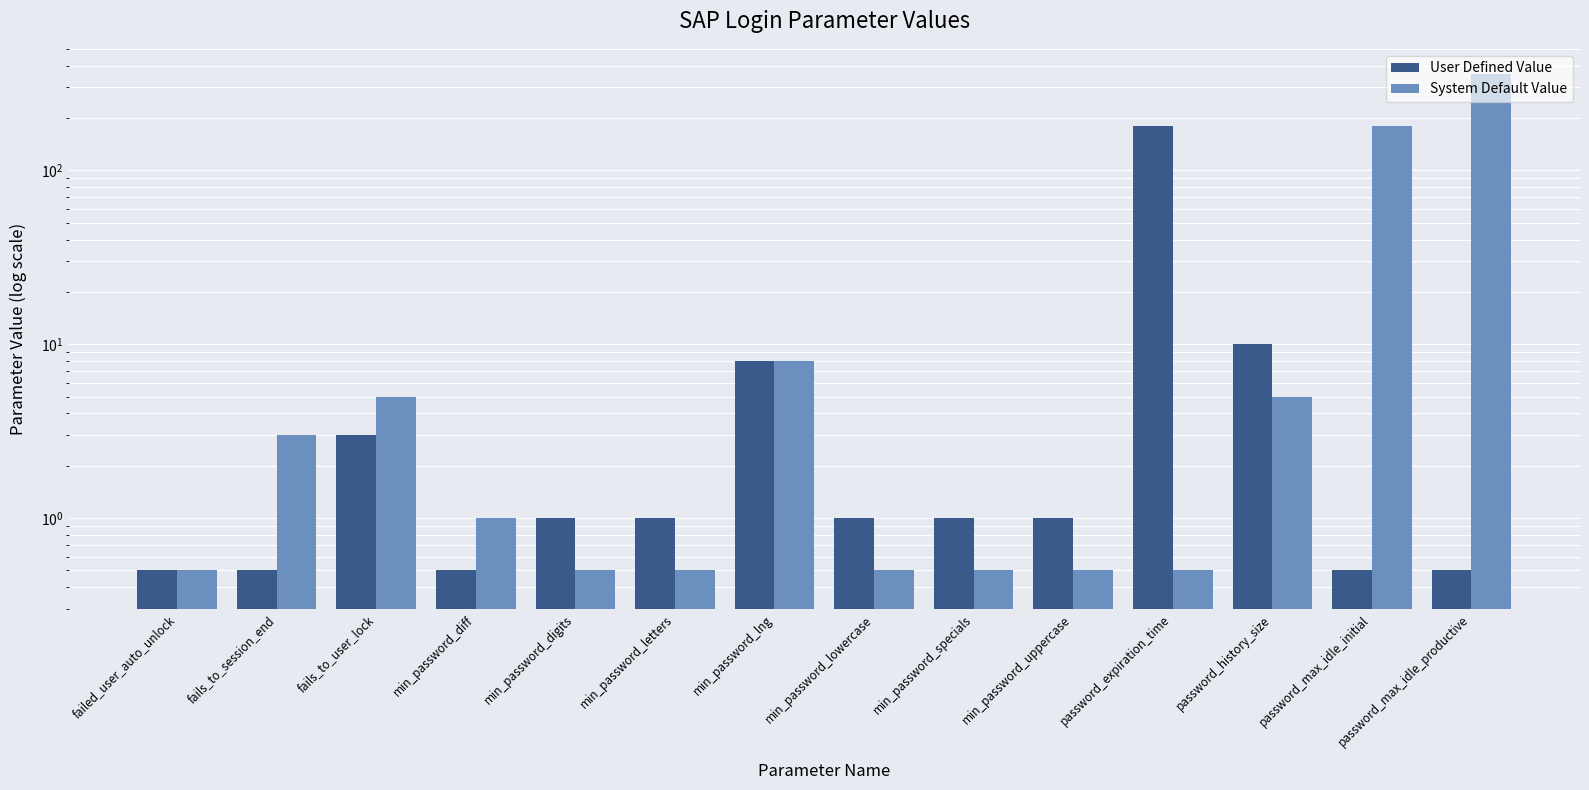

Reading left to right, list all the values displayed in this chart.

User Defined Value: 0.5	0.5	3.0	0.5	1.0	1.0	8.0	1.0	1.0	1.0	180.0	10.0	0.5	0.5
System Default Value: 0.5	3.0	5.0	1.0	0.5	0.5	8.0	0.5	0.5	0.5	0.5	5.0	180.0	360.0